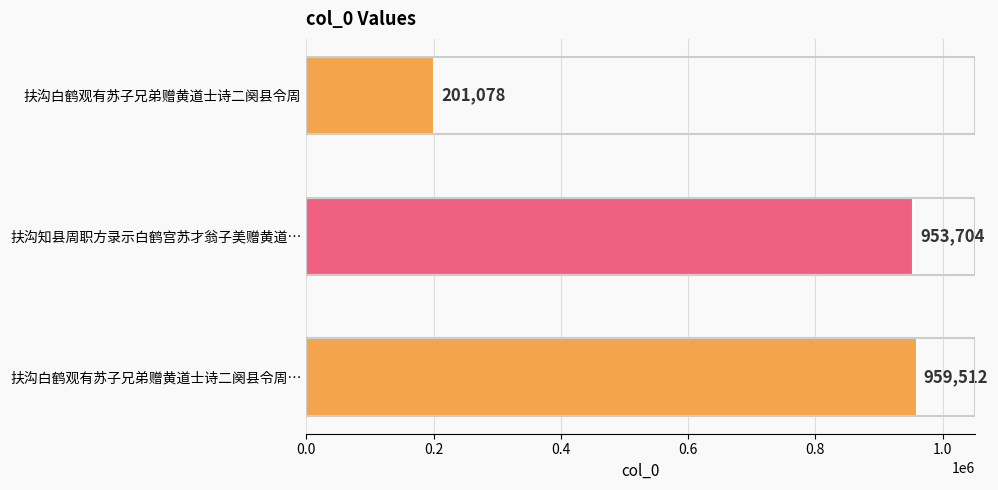

How many series are shown in this chart?

1